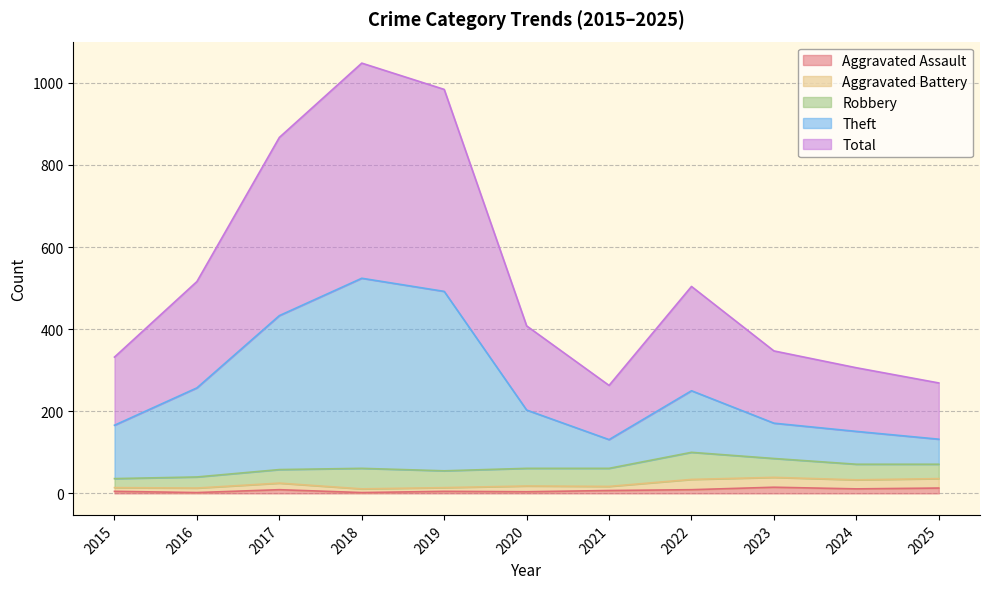

True or false: Aggravated Assault and Theft intersect in this chart.

False